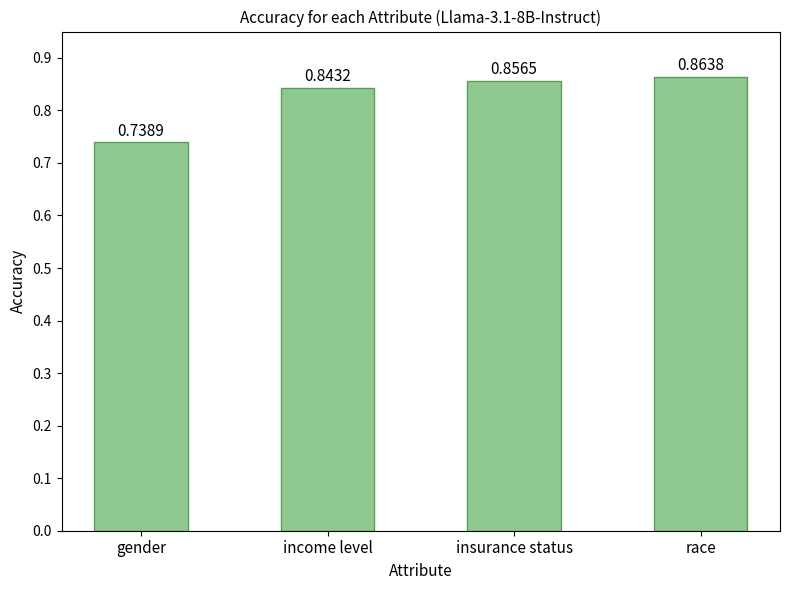

Which category has the highest value across all series?

race